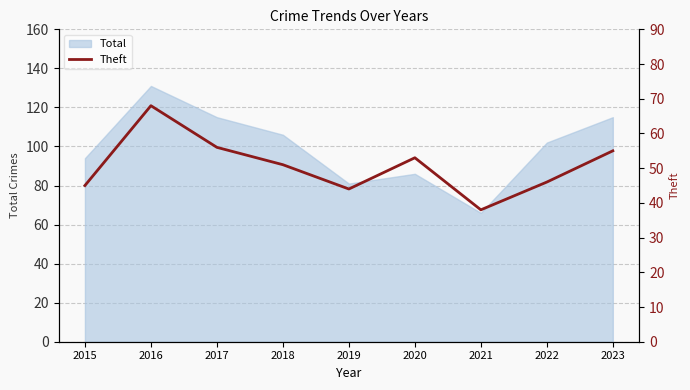

What is the difference between the second highest and minimum values?

18